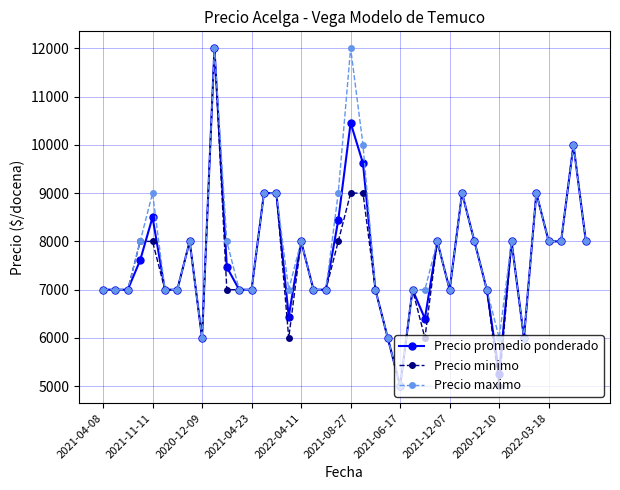

What is the difference between the second highest and second lowest values in the Precio promedio ponderado series?

5192